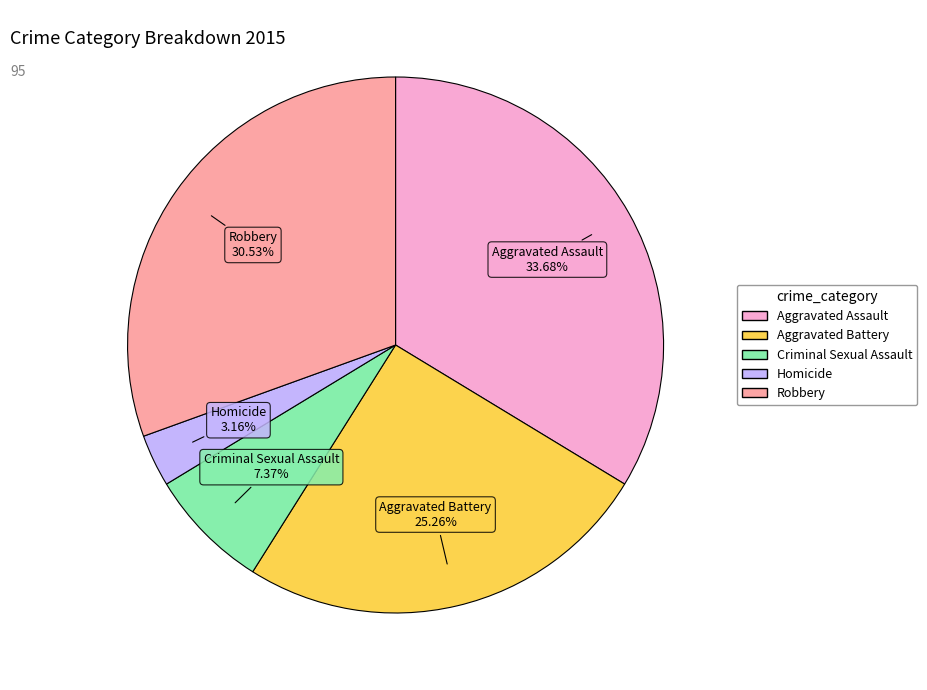

Count the number of slices in the pie.

5